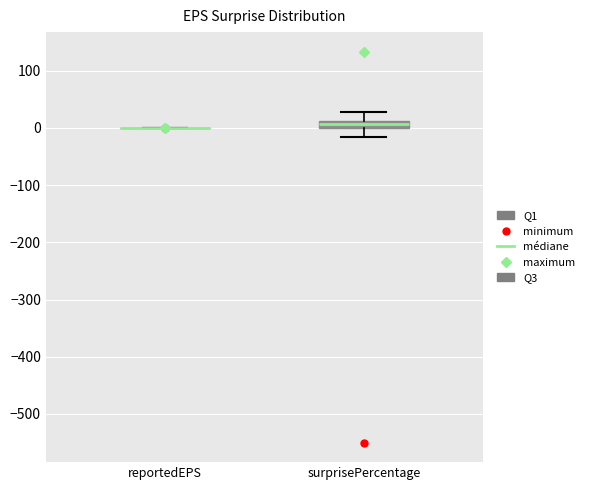

Where is the lower edge of the box for surprisePercentage on the y-axis? The values are not printed on the chart, so give them approximately, as read against the axis.

0